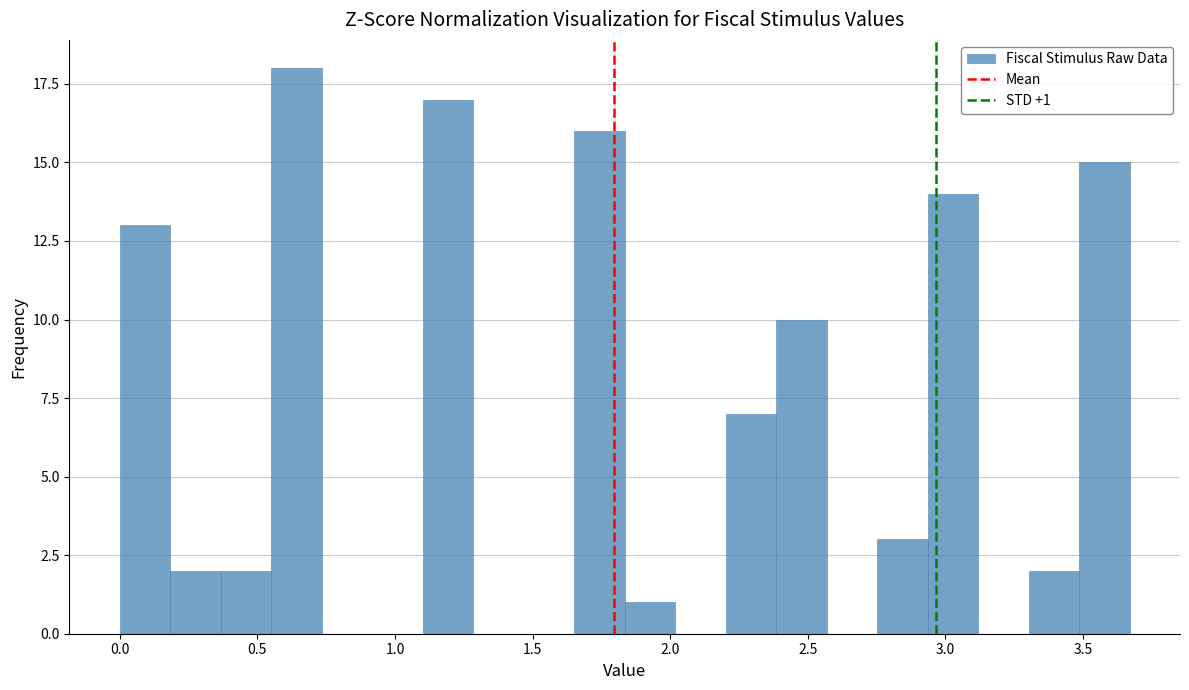

Around what value on the x-axis is the tallest bar? Give the approximate position of its centre, as read against the axis.

0.65